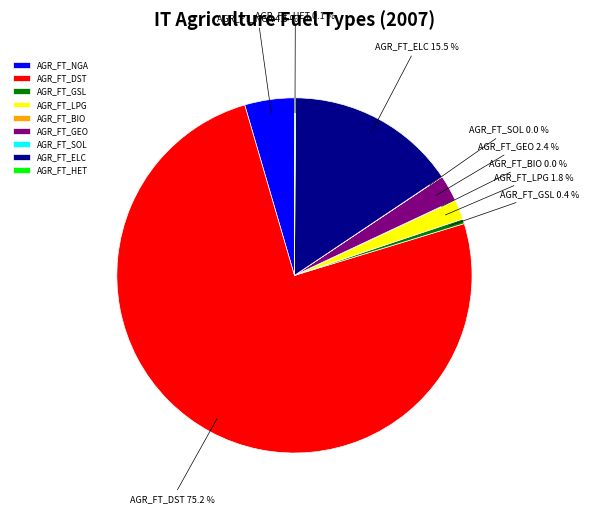

Which has a higher value, AGR_FT_NGA or AGR_FT_GEO?

AGR_FT_NGA